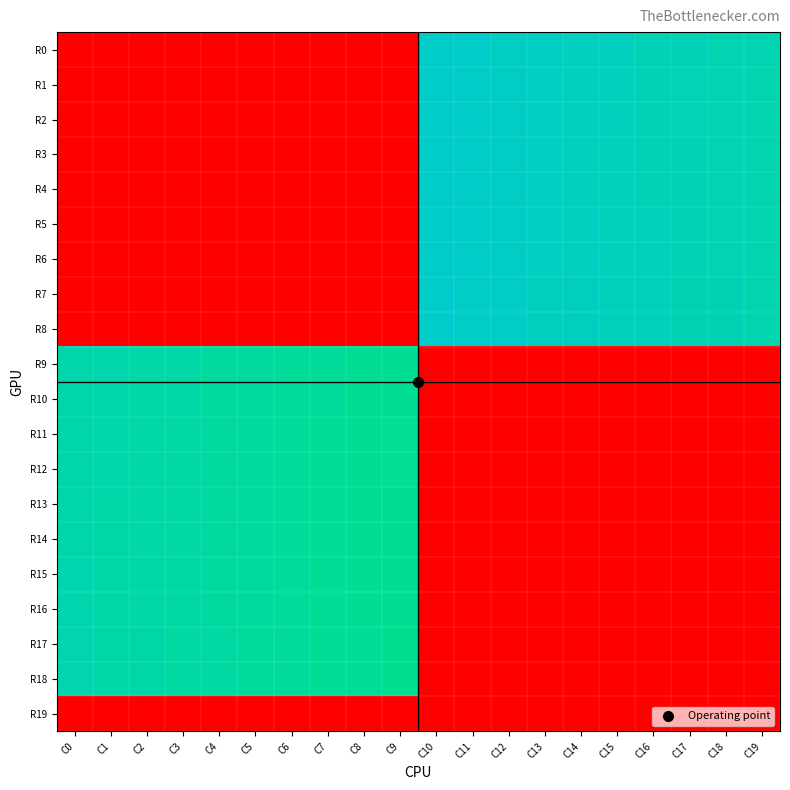

List the series in order of their peak value, highest first.

R8, R7, R6, R5, R4, R3, R2, R1, R0, R18, R17, R16, R15, R14, R13, R12, R11, R10, R9, R19